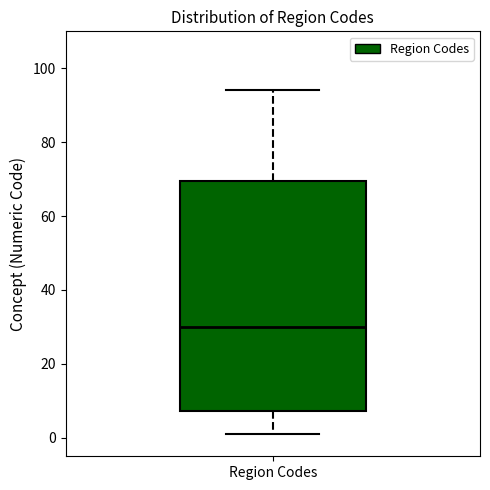

Transcribe this box plot: give where the median line is, the range the box spans, and where the two whiskers end, as read against the y-axis. The values are not printed on the chart, so give them approximately, as read against the axis.

median 30, box 8 to 70, whiskers 2 to 94